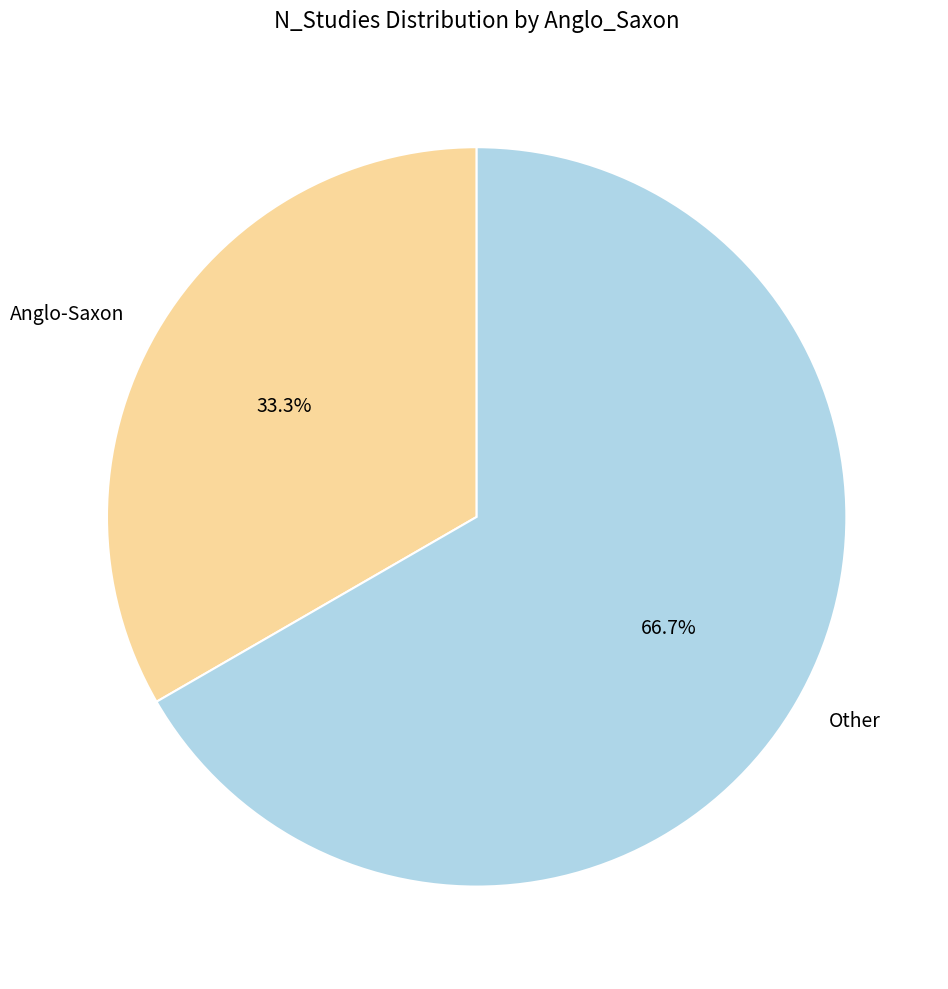

To the nearest percent, what percentage of the pie is Other?

67%